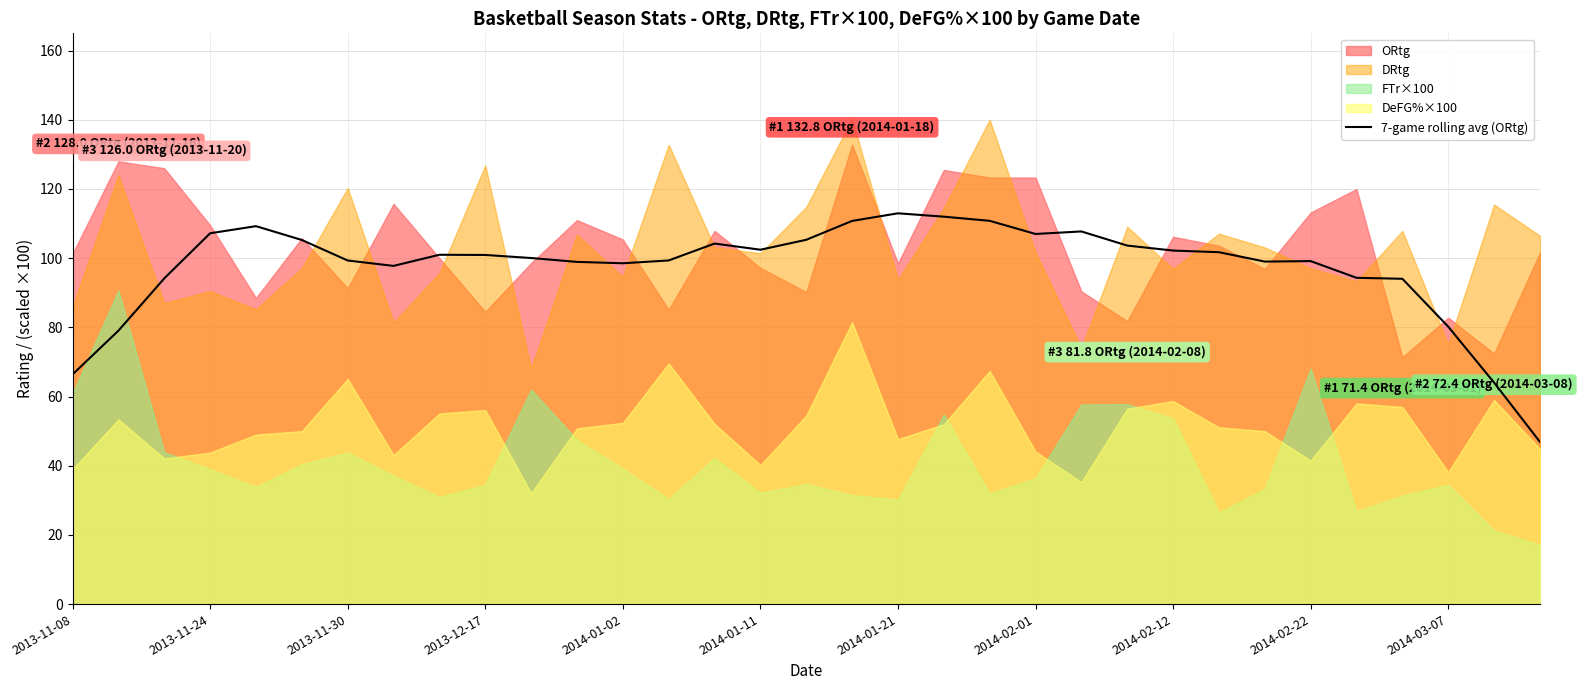

What is the minimum value for 7-game rolling avg (ORtg)?

46.9